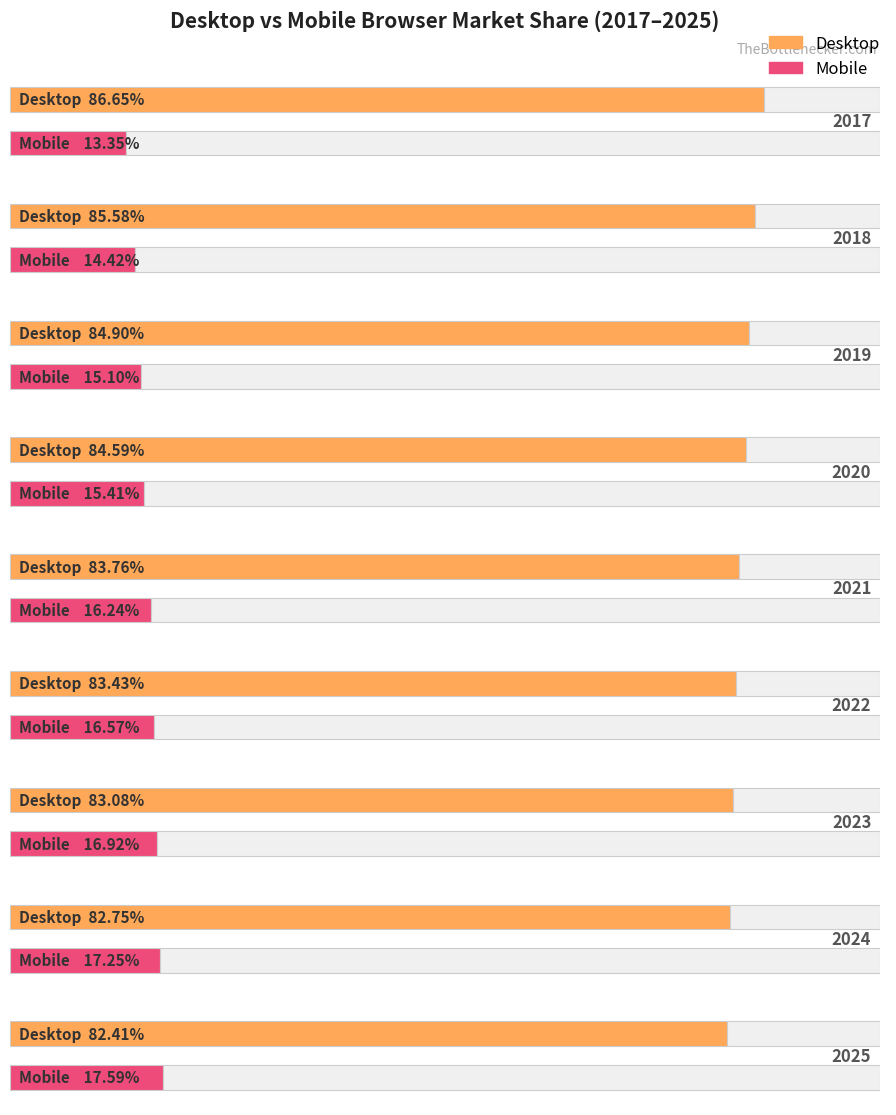

Reading left to right, extract all data points from this chart.

Desktop: 2017=86.7	2018=85.6	2019=84.9	2020=84.6	2021=83.8	2022=83.4	2023=83.1	2024=82.7	2025=82.4
Mobile: 2017=13.3	2018=14.4	2019=15.1	2020=15.4	2021=16.2	2022=16.6	2023=16.9	2024=17.3	2025=17.6